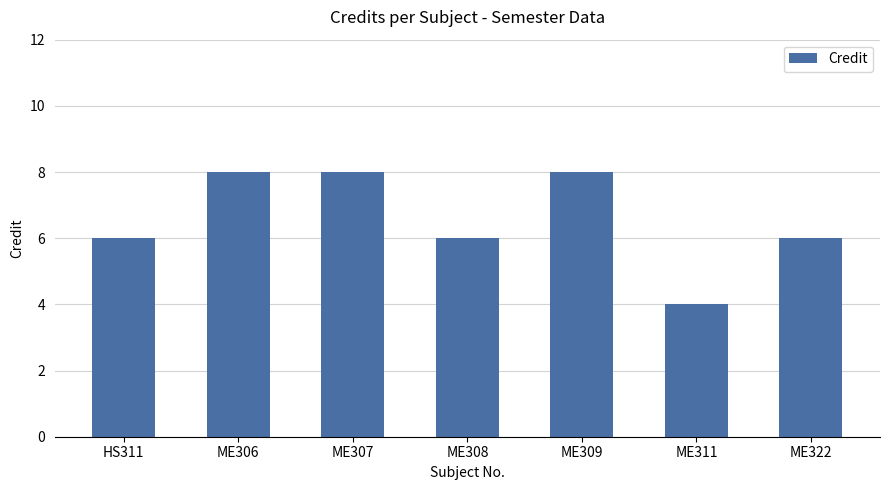

What is the smallest value displayed?

4